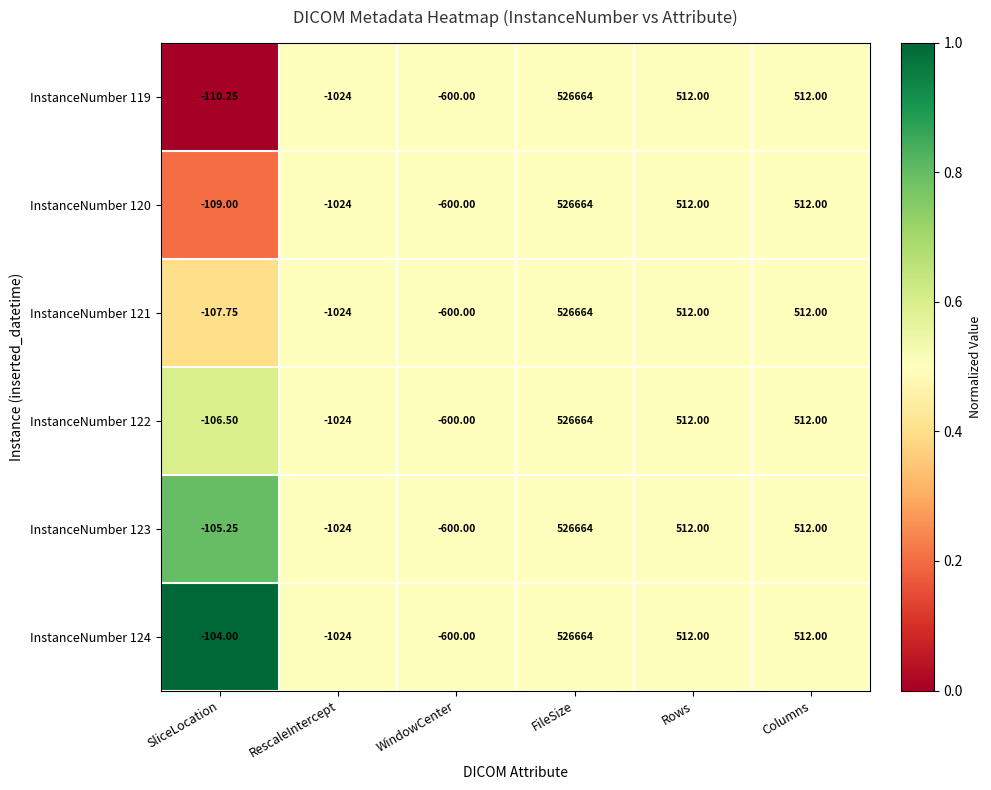

At which category is the sum across all series the highest?

FileSize